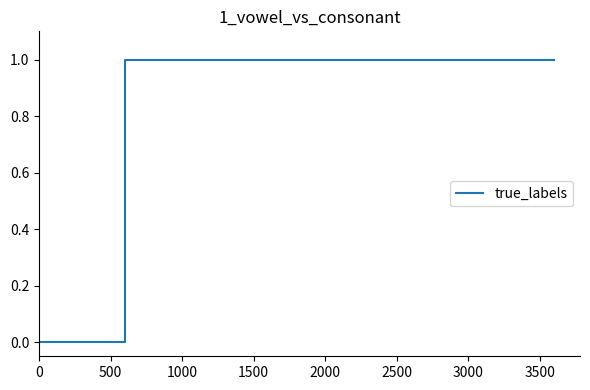

What is the sum of all values?

6